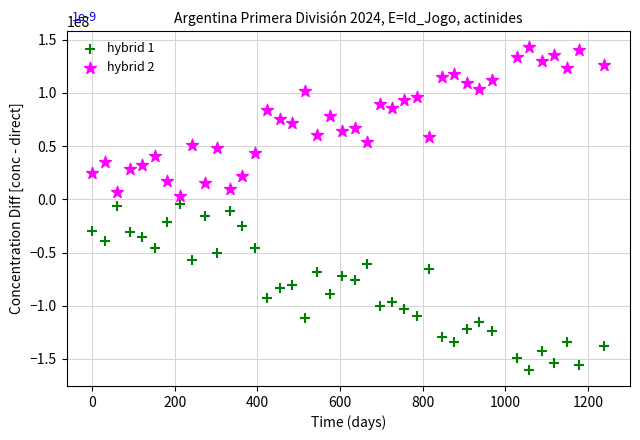

Which series reaches the minimum Y coordinate?

hybrid 1